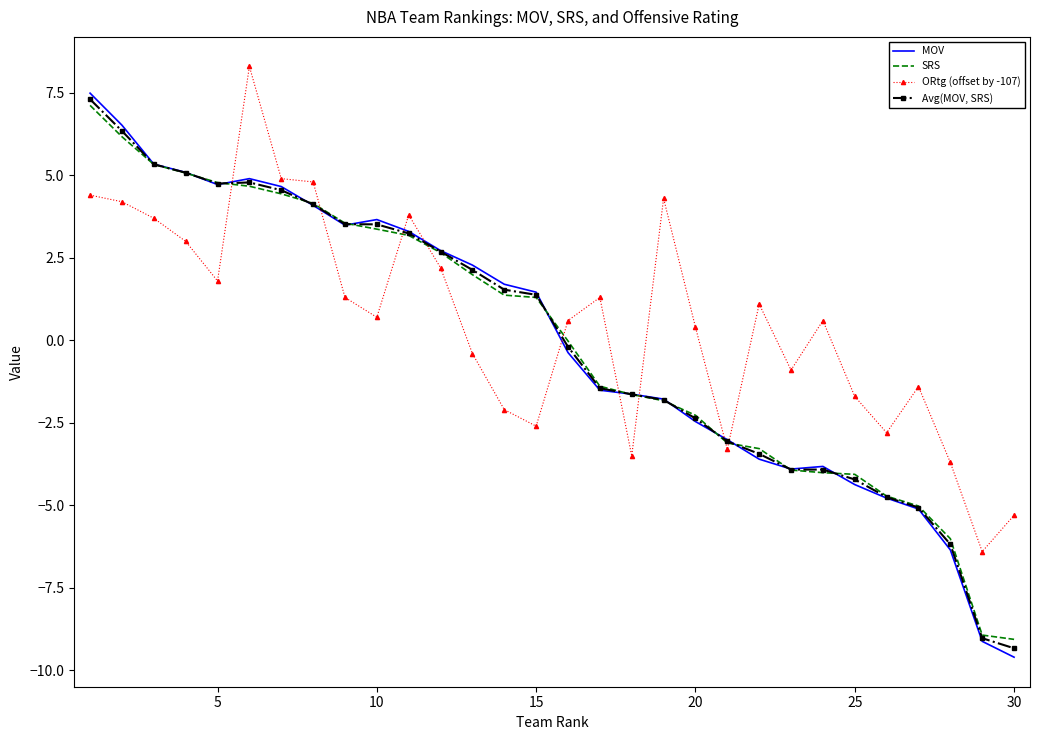

Rank the series by their maximum value, from lowest to highest.

SRS, Avg(MOV, SRS), MOV, ORtg (offset by -107)